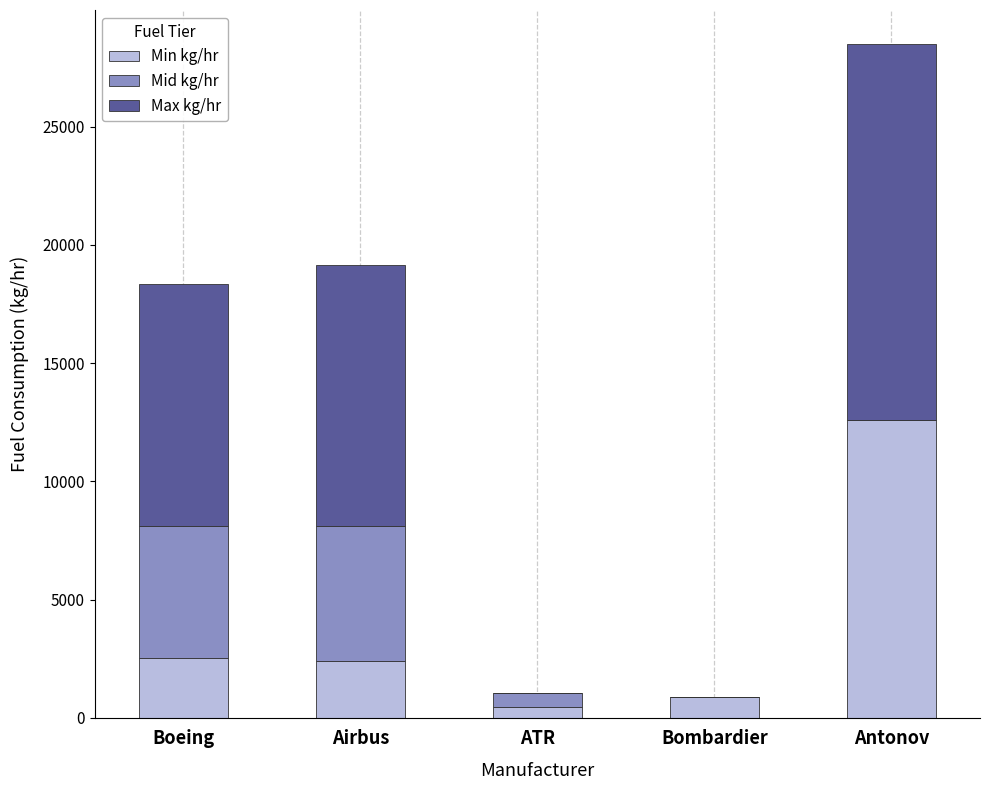

Which category has the highest value in the Min kg/hr series?

Antonov